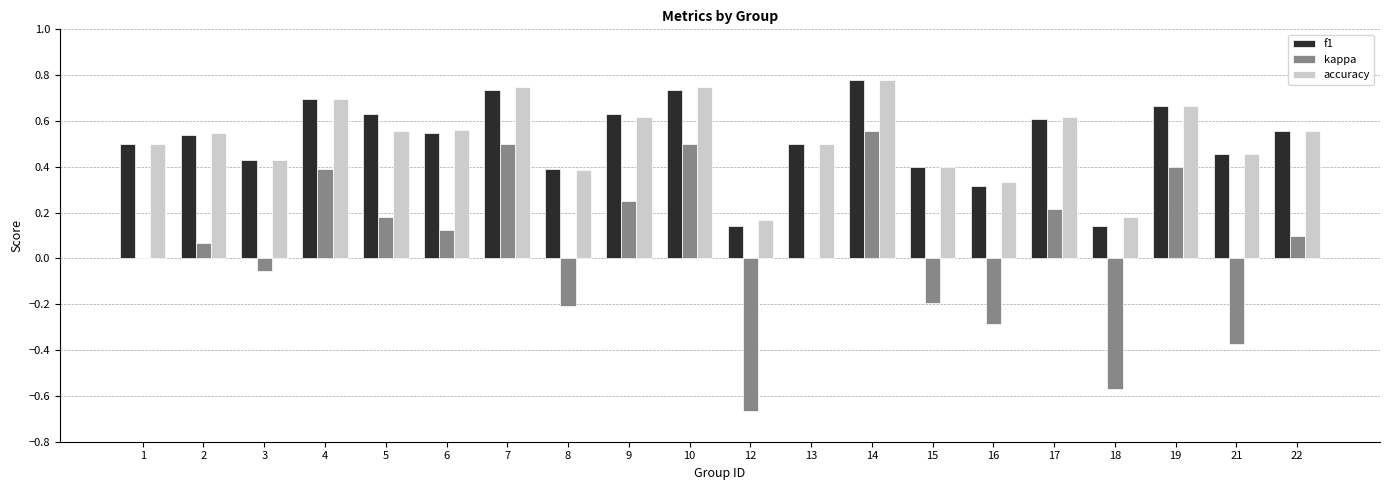

What is the total value across all series at 1?

1.0